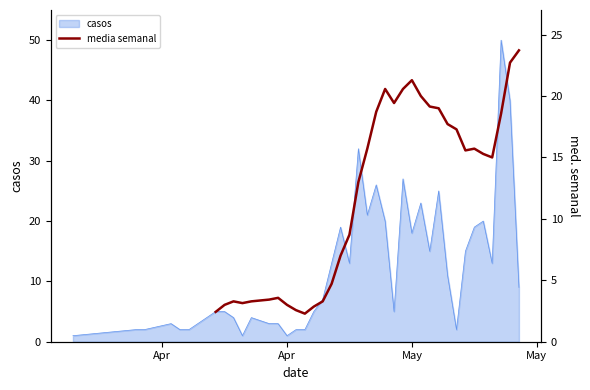

Does the chart display data point markers on the line(s)?

No